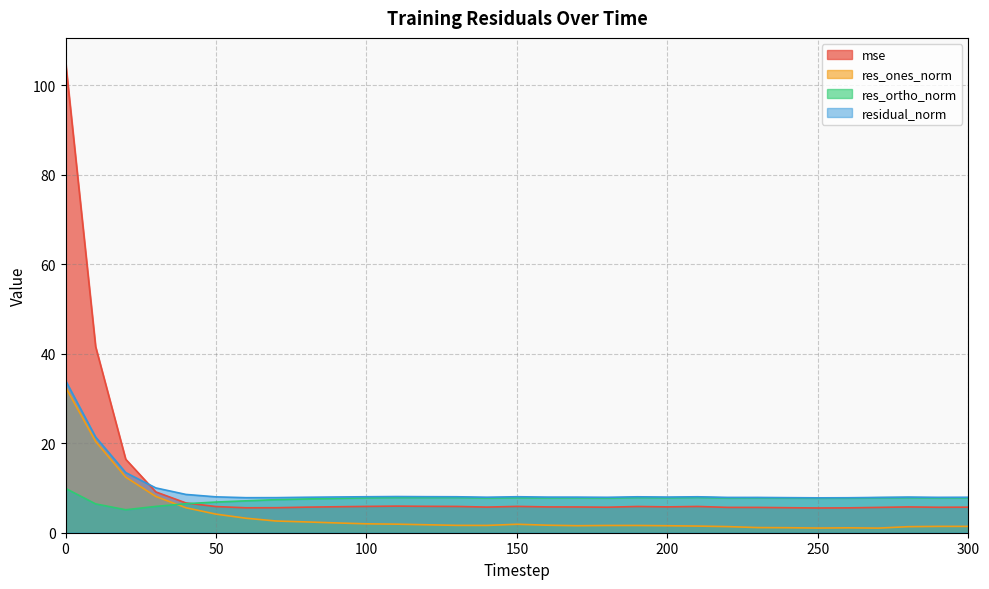

Reading right to left, list all the values displayed in this chart.

mse: 5.7	5.7	5.8	5.7	5.6	5.5	5.6	5.7	5.7	5.9	5.8	5.9	5.7	5.8	5.8	5.9	5.7	5.9	5.9	5.9	5.9	5.8	5.7	5.6	5.6	5.8	6.7	9.1	16.4	41.6	105.4
res_ones_norm: 1.4	1.4	1.4	1.0	1.1	1.0	1.1	1.2	1.4	1.5	1.6	1.6	1.6	1.6	1.7	1.9	1.6	1.6	1.8	1.9	2.0	2.2	2.4	2.6	3.2	4.2	5.6	8.1	12.4	20.4	32.6
res_ortho_norm: 7.8	7.8	7.9	7.8	7.7	7.7	7.8	7.8	7.8	7.9	7.8	7.9	7.8	7.8	7.8	7.8	7.8	7.9	7.9	7.9	7.8	7.7	7.6	7.4	7.1	6.9	6.5	5.9	5.1	6.4	9.9
residual_norm: 7.9	7.9	8.0	7.9	7.8	7.8	7.8	7.9	7.9	8.0	8.0	8.0	7.9	8.0	8.0	8.0	7.9	8.0	8.1	8.1	8.0	8.0	7.9	7.8	7.8	8.0	8.6	10.0	13.4	21.4	34.0